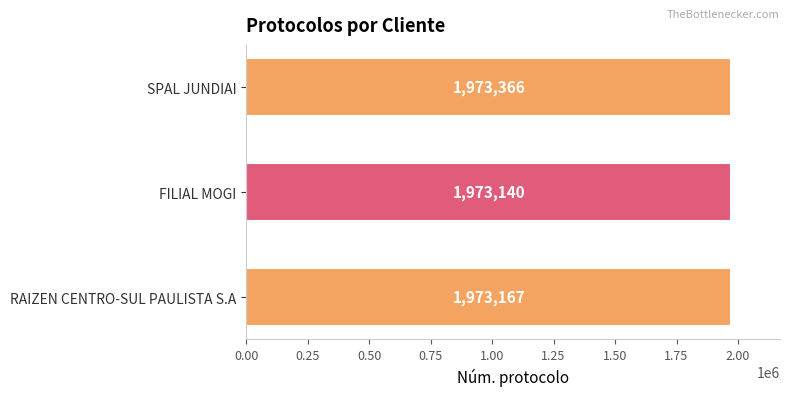

Approximately how many times larger is the value at SPAL JUNDIAI compared to FILIAL MOGI?

1.0